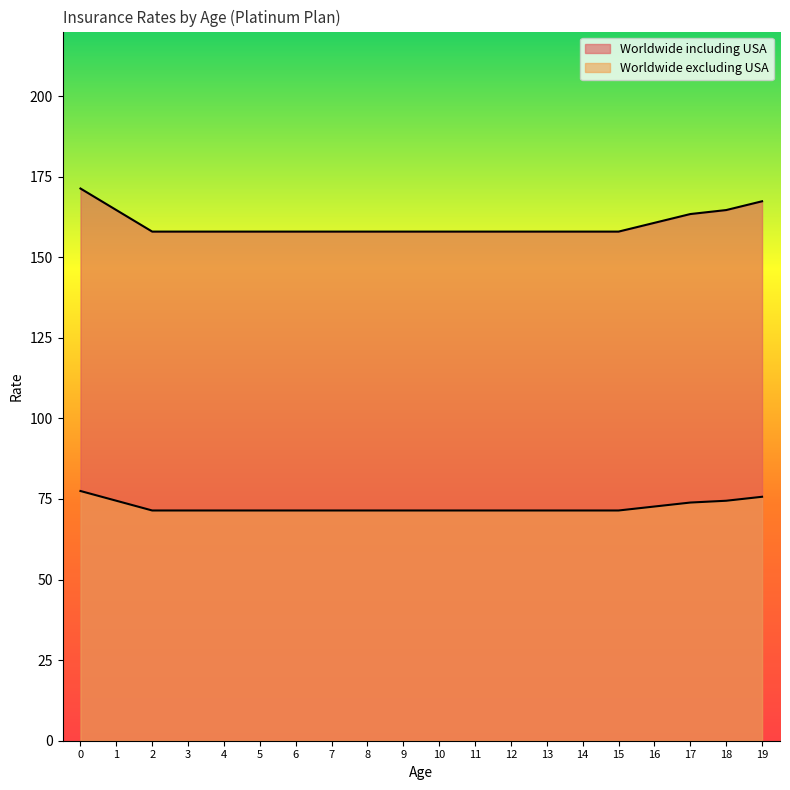

Count the number of data series in this chart.

2